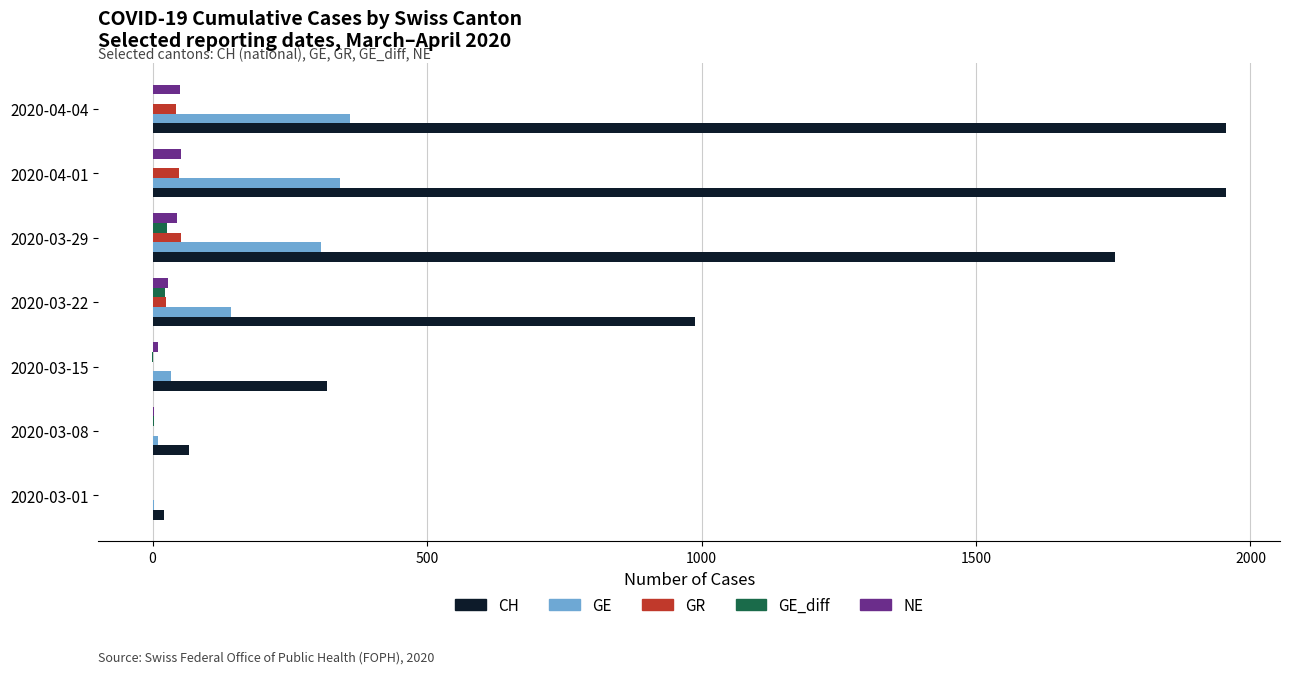

Which series has the largest total across all categories?

CH